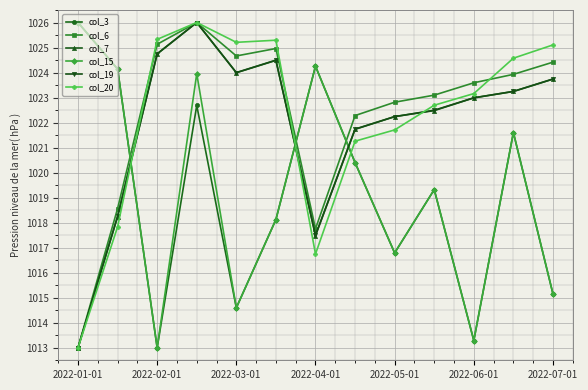

How many interior local peaks does the col_3 series have?

4